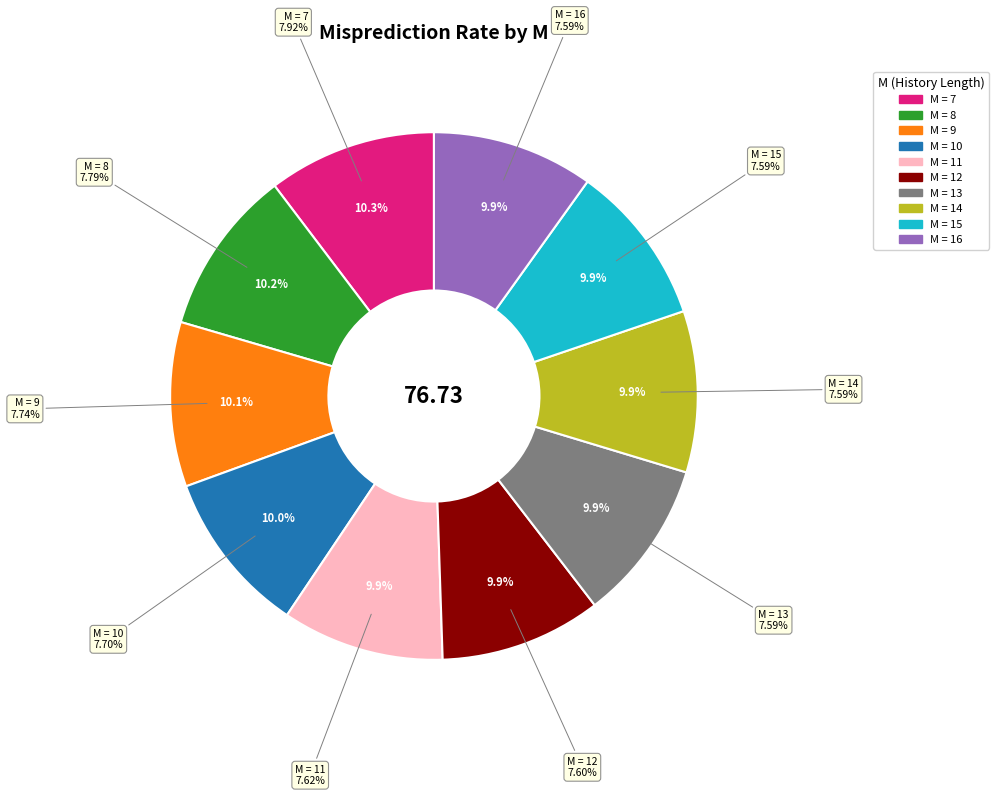

To the nearest percent, what portion does 12 represent?

10%